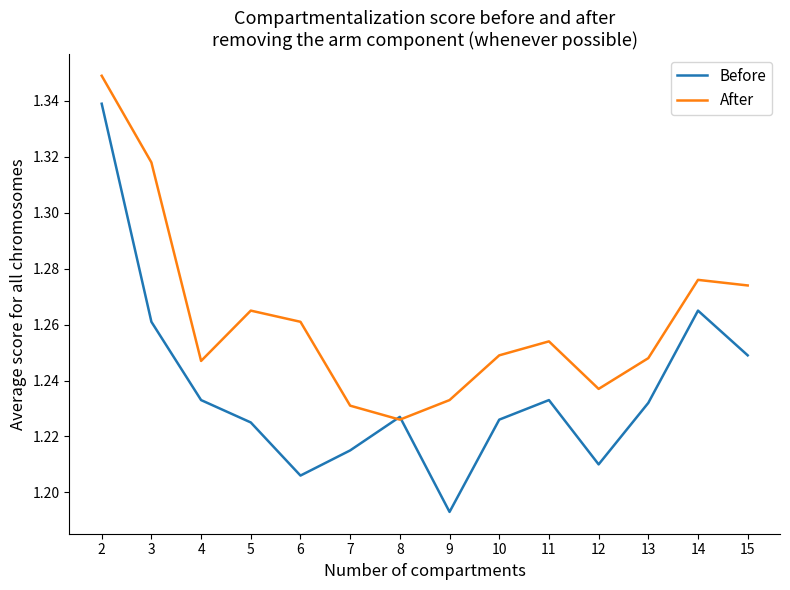

What is the total value across all series at 5?

2.5